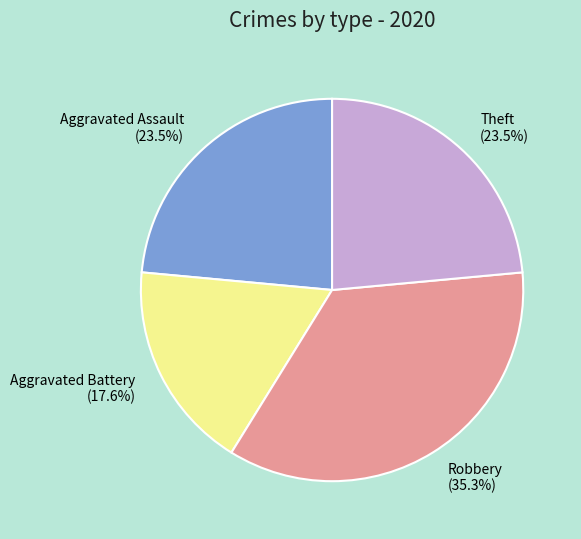

The Theft slice represents 12% of the pie. True or false?

False